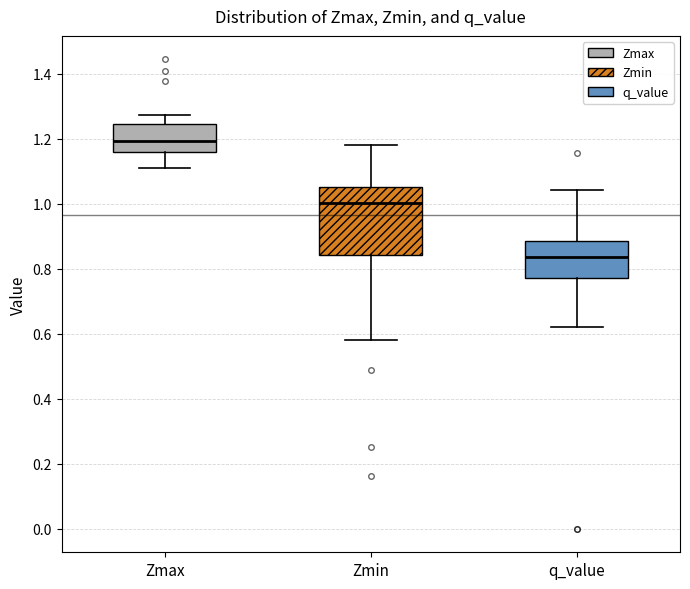

Reading left to right, read every box against the y-axis: the position of its median line, the range the box covers, and the ends of its whiskers. The values are not printed on the chart, so give them approximately, as read against the axis.

Zmax: median 1.20, box 1.16 to 1.24, whiskers 1.12 to 1.28
Zmin: median 1.00, box 0.84 to 1.06, whiskers 0.58 to 1.18
q_value: median 0.84, box 0.78 to 0.88, whiskers 0.62 to 1.04